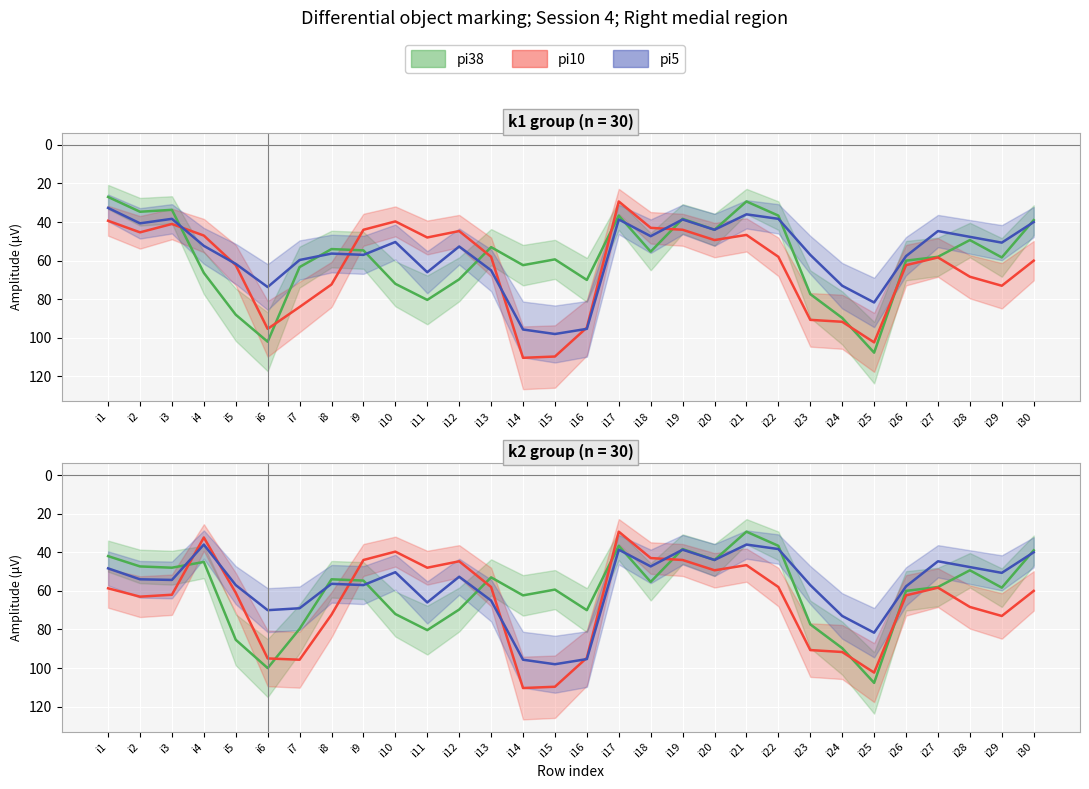

True or false: pi5 and pi38 intersect in this chart.

True